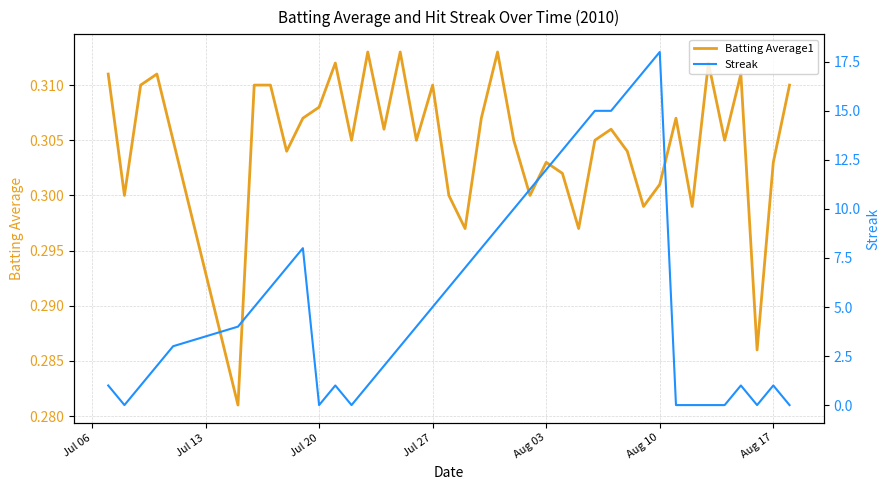

The Batting Average1 series shows 0.2 at Aug 10. True or false?

False